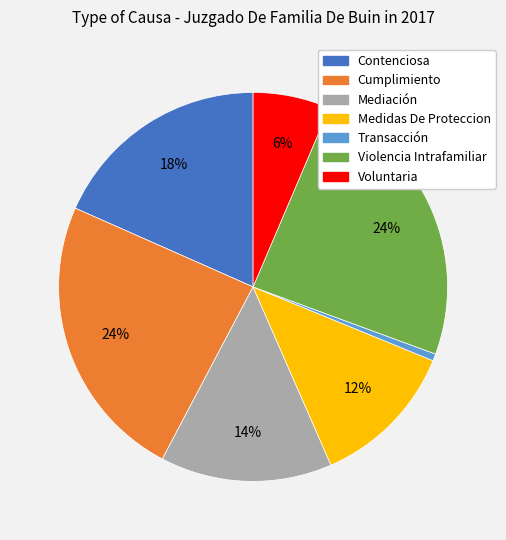

To the nearest percent, what is the average slice percentage?

14%